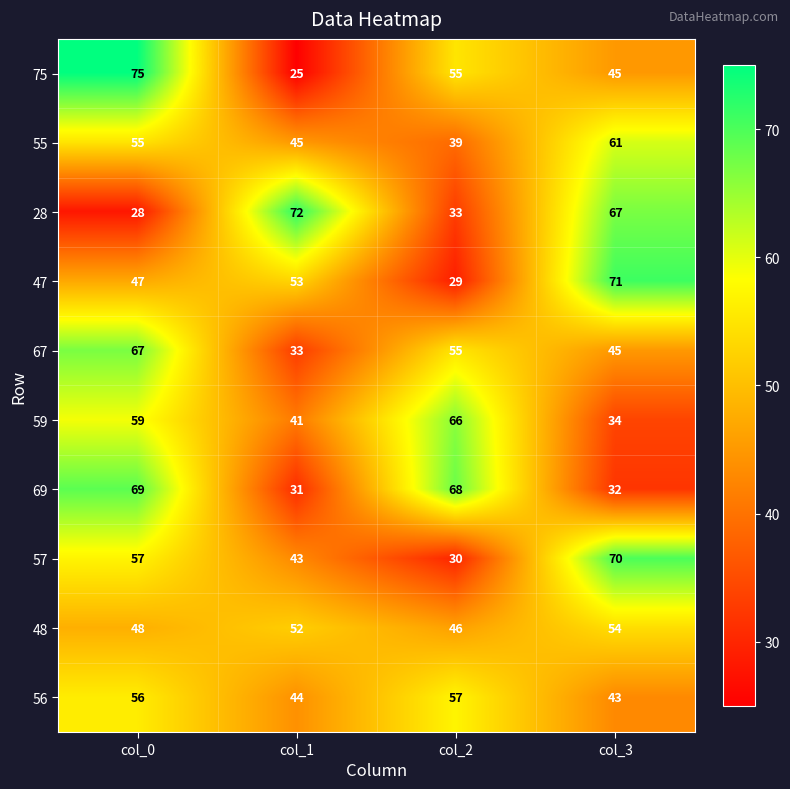

Count the 75 values in the range 45 to 75.

3